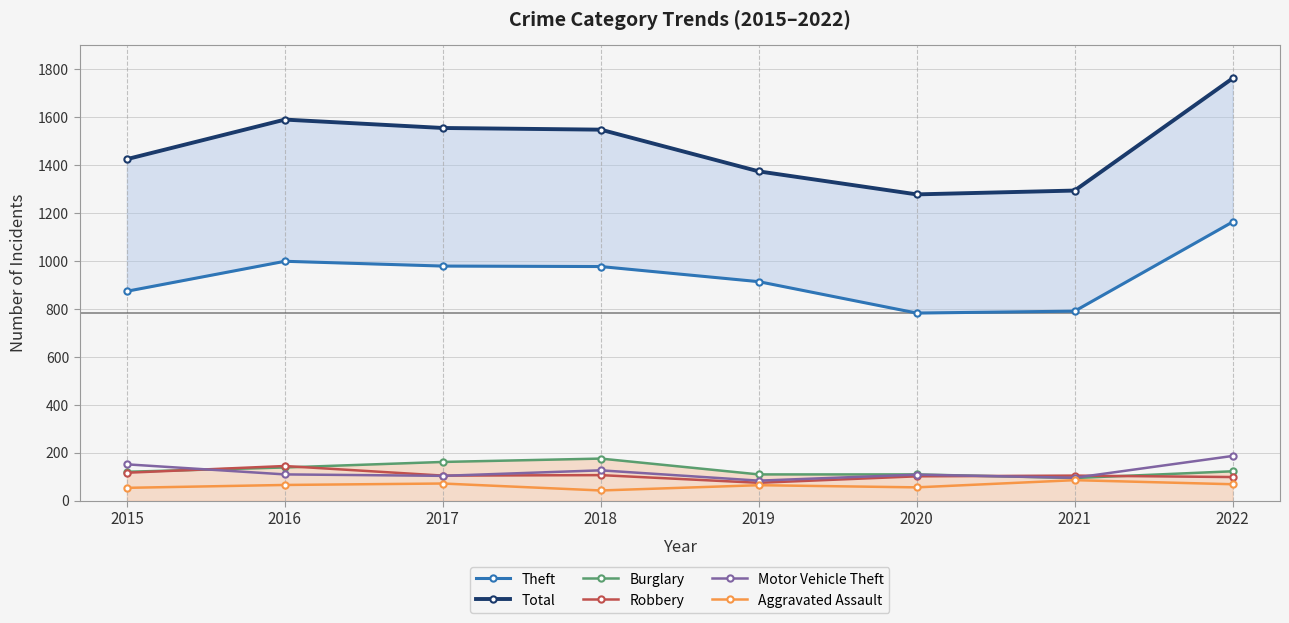

What is the minimum value shown in the chart?

43